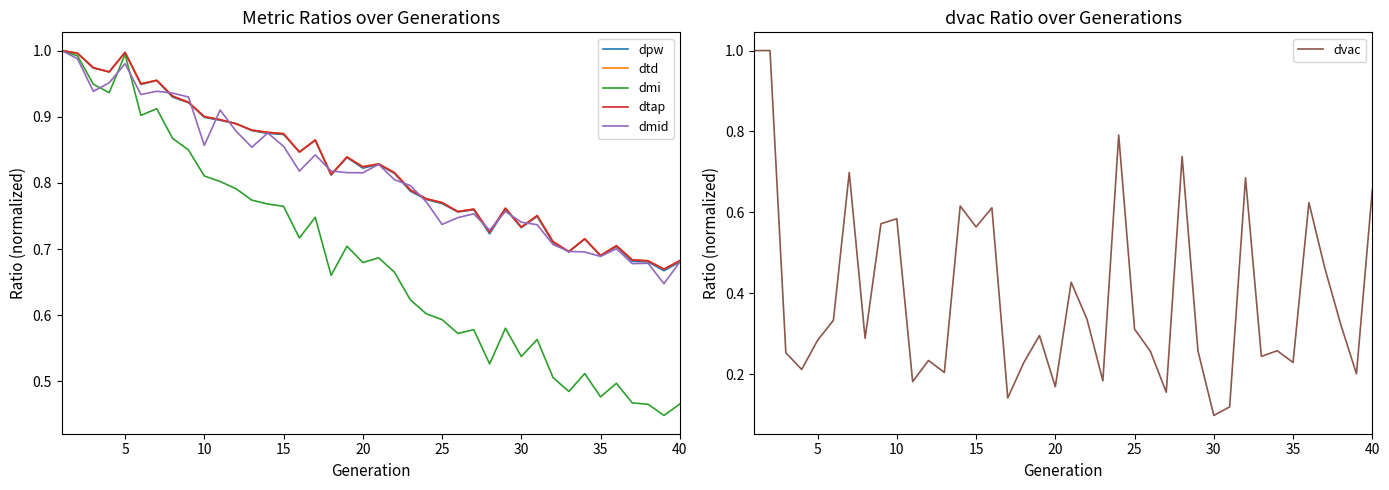

Rank the series by their maximum value, from highest to lowest.

dpw, dtd, dmi, dtap, dmid, dvac